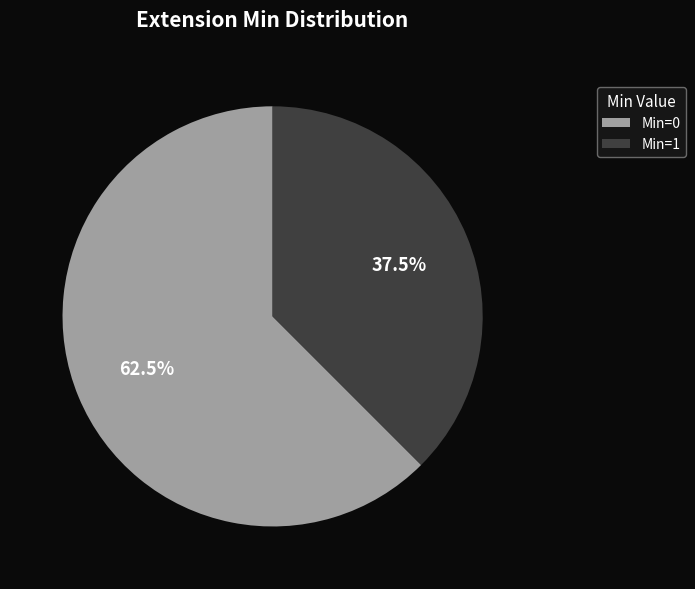

What portion of the pie excludes Min=0?

37.5%